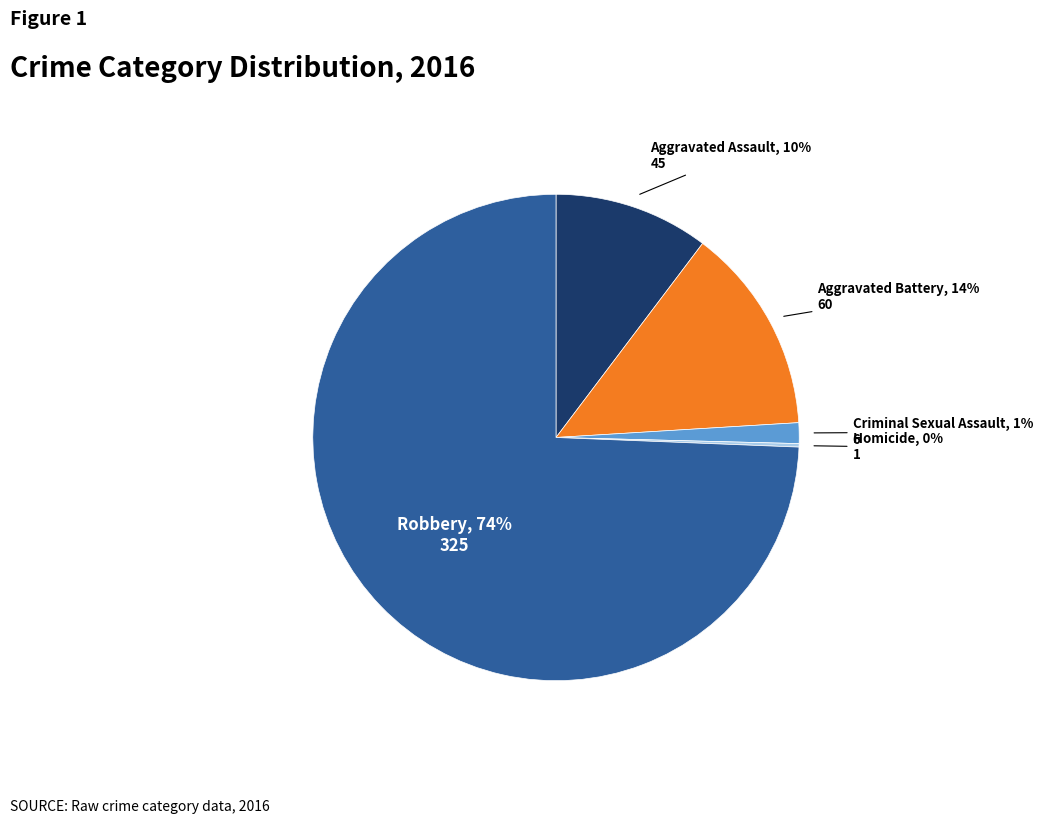

Is there any slice that represents more than half of the pie?

Yes